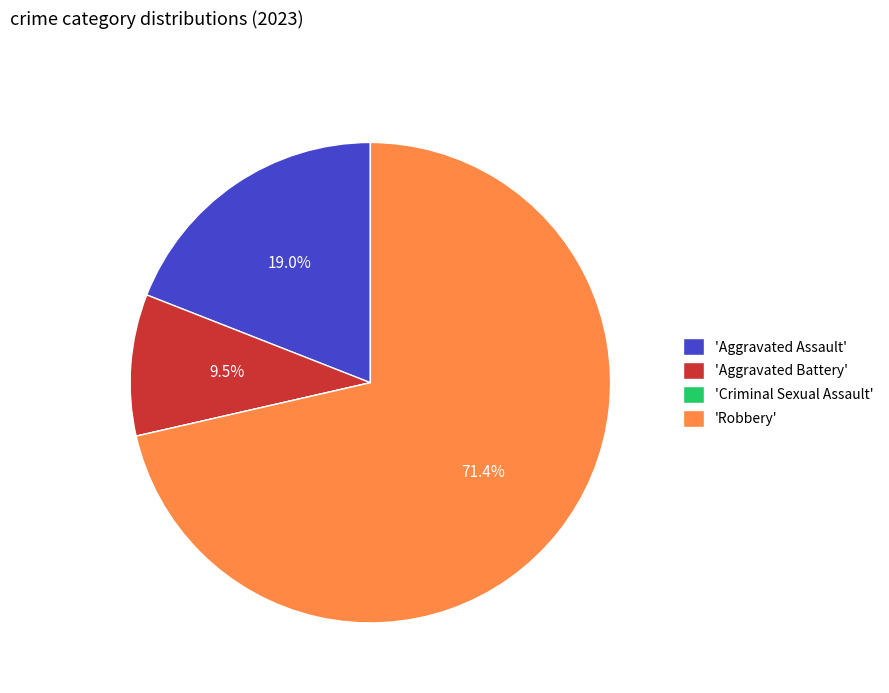

Does any single category account for the majority?

Yes